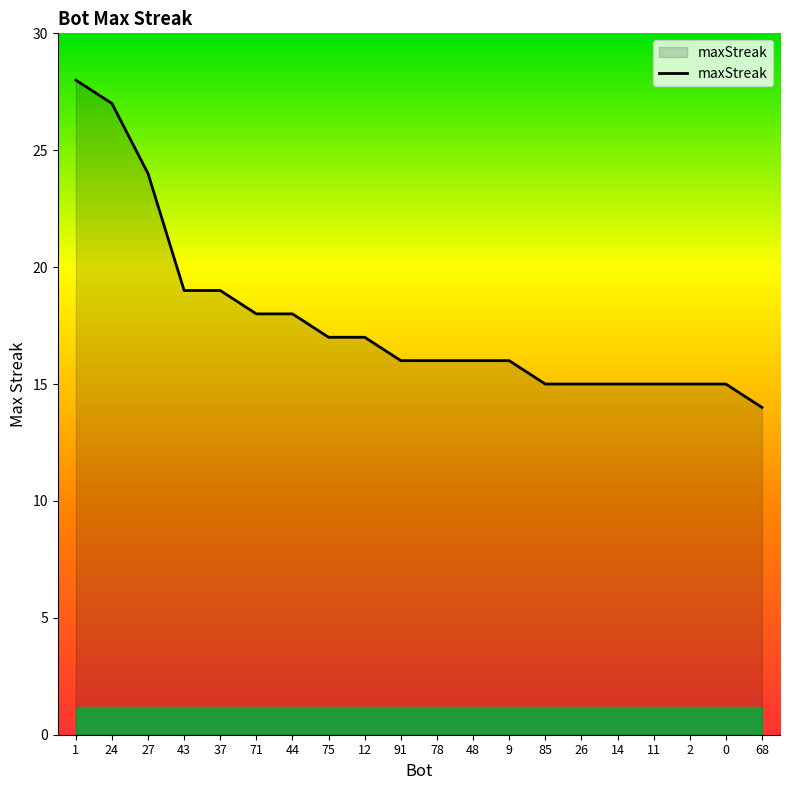

What is the sum of the values at 37 and 68?

33